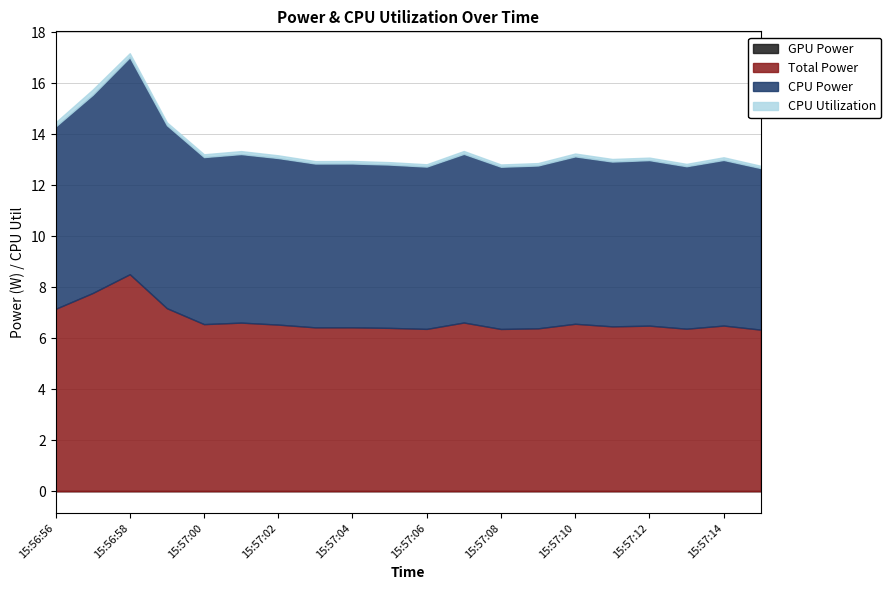

Reading right to left, list all the values displayed in this chart.

GPU Power: 15:57:15=0.0	15:57:14=0.0	15:57:13=0.0	15:57:12=0.0	15:57:11=0.0	15:57:10=0.0	15:57:09=0.0	15:57:08=0.0	15:57:07=0.0	15:57:06=0.0	15:57:05=0.0	15:57:04=0.0	15:57:03=0.0	15:57:02=0.0	15:57:01=0.0	15:57:00=0.0	15:56:59=0.0	15:56:58=0.0	15:56:57=0.0	15:56:56=0.0
CPU Utilization: 15:57:15=0.1	15:57:14=0.1	15:57:13=0.1	15:57:12=0.1	15:57:11=0.1	15:57:10=0.1	15:57:09=0.1	15:57:08=0.1	15:57:07=0.1	15:57:06=0.1	15:57:05=0.1	15:57:04=0.1	15:57:03=0.1	15:57:02=0.1	15:57:01=0.1	15:57:00=0.1	15:56:59=0.1	15:56:58=0.2	15:56:57=0.2	15:56:56=0.2
CPU Power: 15:57:15=6.3	15:57:14=6.5	15:57:13=6.4	15:57:12=6.5	15:57:11=6.5	15:57:10=6.6	15:57:09=6.4	15:57:08=6.4	15:57:07=6.6	15:57:06=6.4	15:57:05=6.4	15:57:04=6.4	15:57:03=6.4	15:57:02=6.5	15:57:01=6.6	15:57:00=6.6	15:56:59=7.2	15:56:58=8.5	15:56:57=7.8	15:56:56=7.2
Total Power: 15:57:15=6.3	15:57:14=6.5	15:57:13=6.4	15:57:12=6.5	15:57:11=6.5	15:57:10=6.6	15:57:09=6.4	15:57:08=6.4	15:57:07=6.6	15:57:06=6.4	15:57:05=6.4	15:57:04=6.4	15:57:03=6.4	15:57:02=6.5	15:57:01=6.6	15:57:00=6.6	15:56:59=7.2	15:56:58=8.5	15:56:57=7.8	15:56:56=7.2